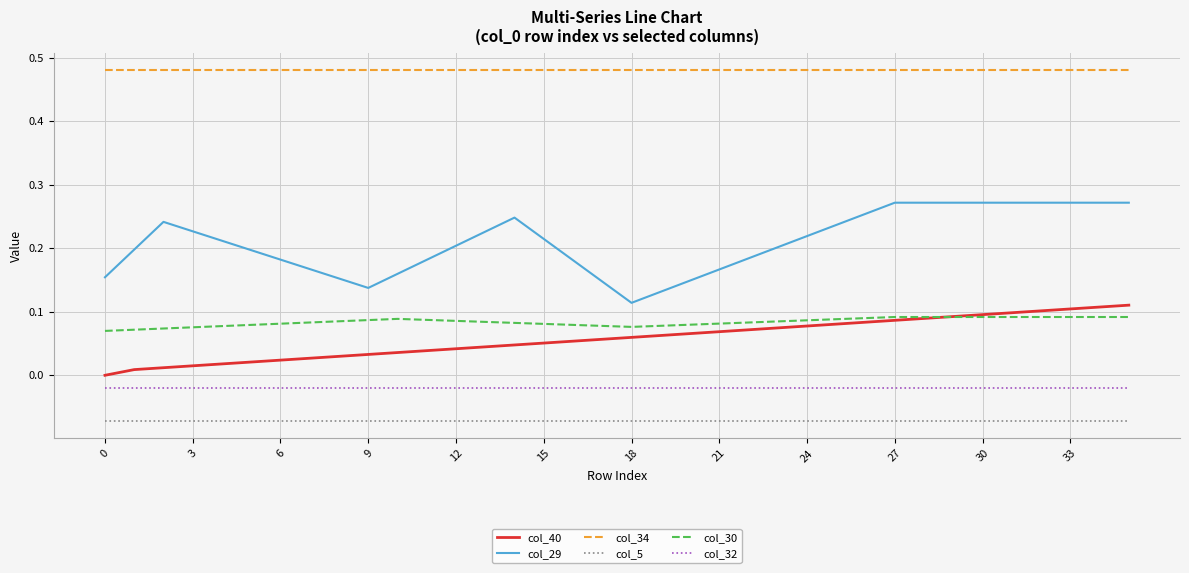

True or false: col_5 and col_40 intersect in this chart.

False